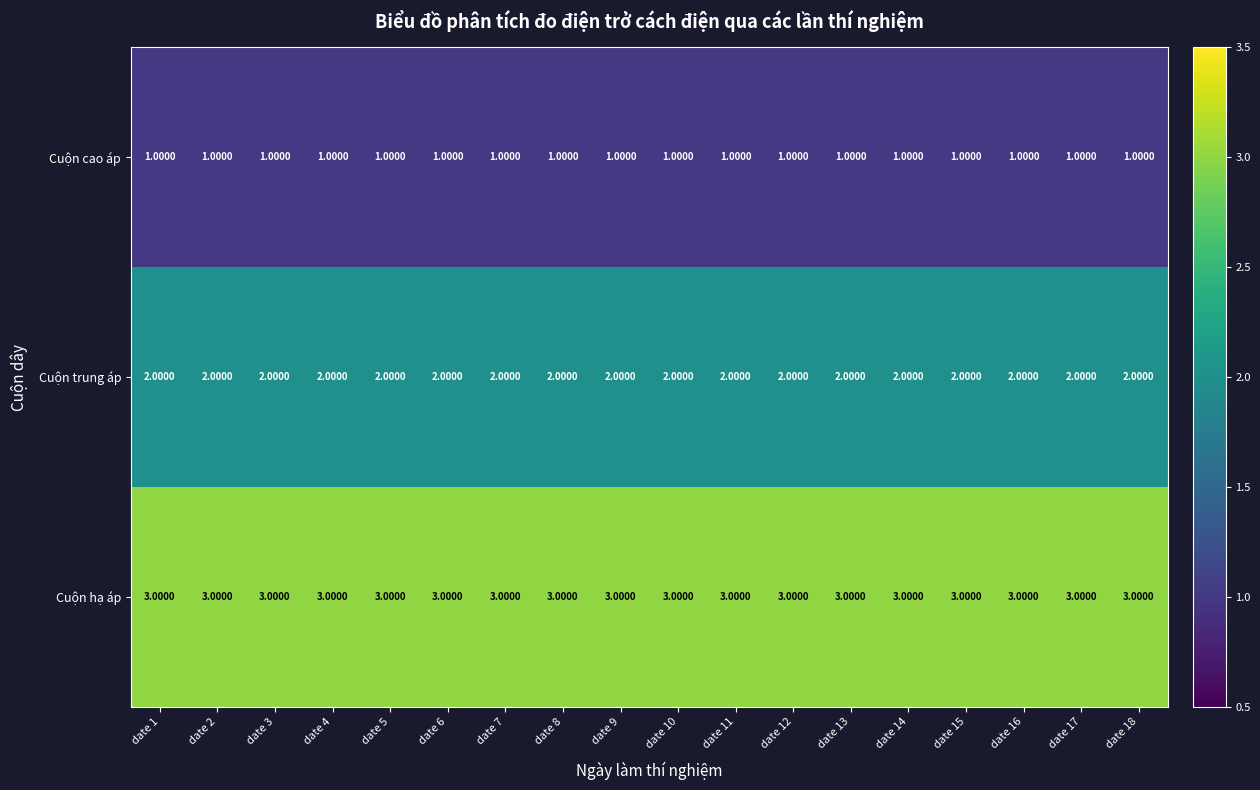

What is the sum of the Cuộn hạ áp values at date 14 and date 10?

6